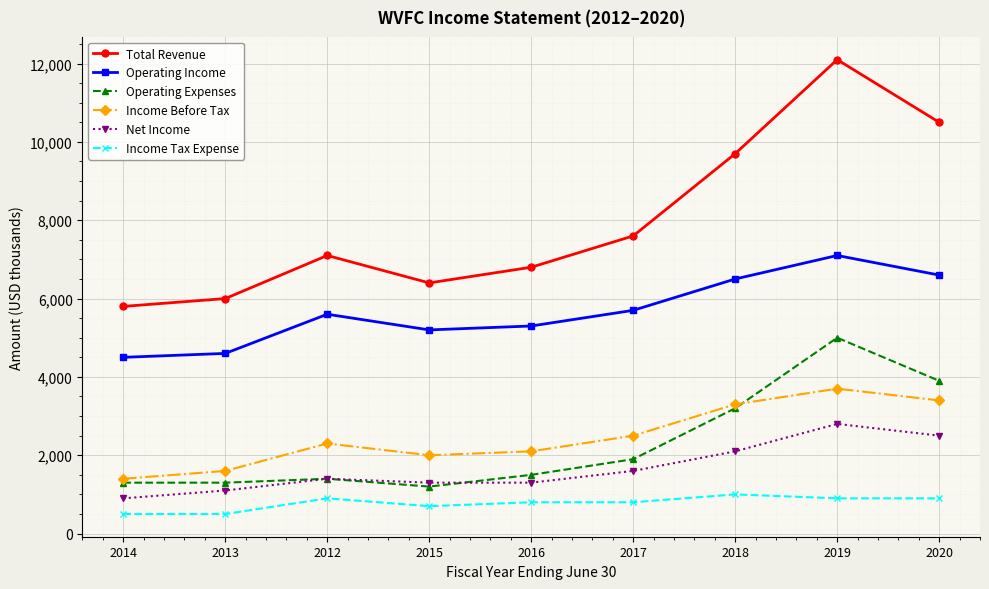

What is the difference between the Operating Income values at 2020 and 2012?

1000